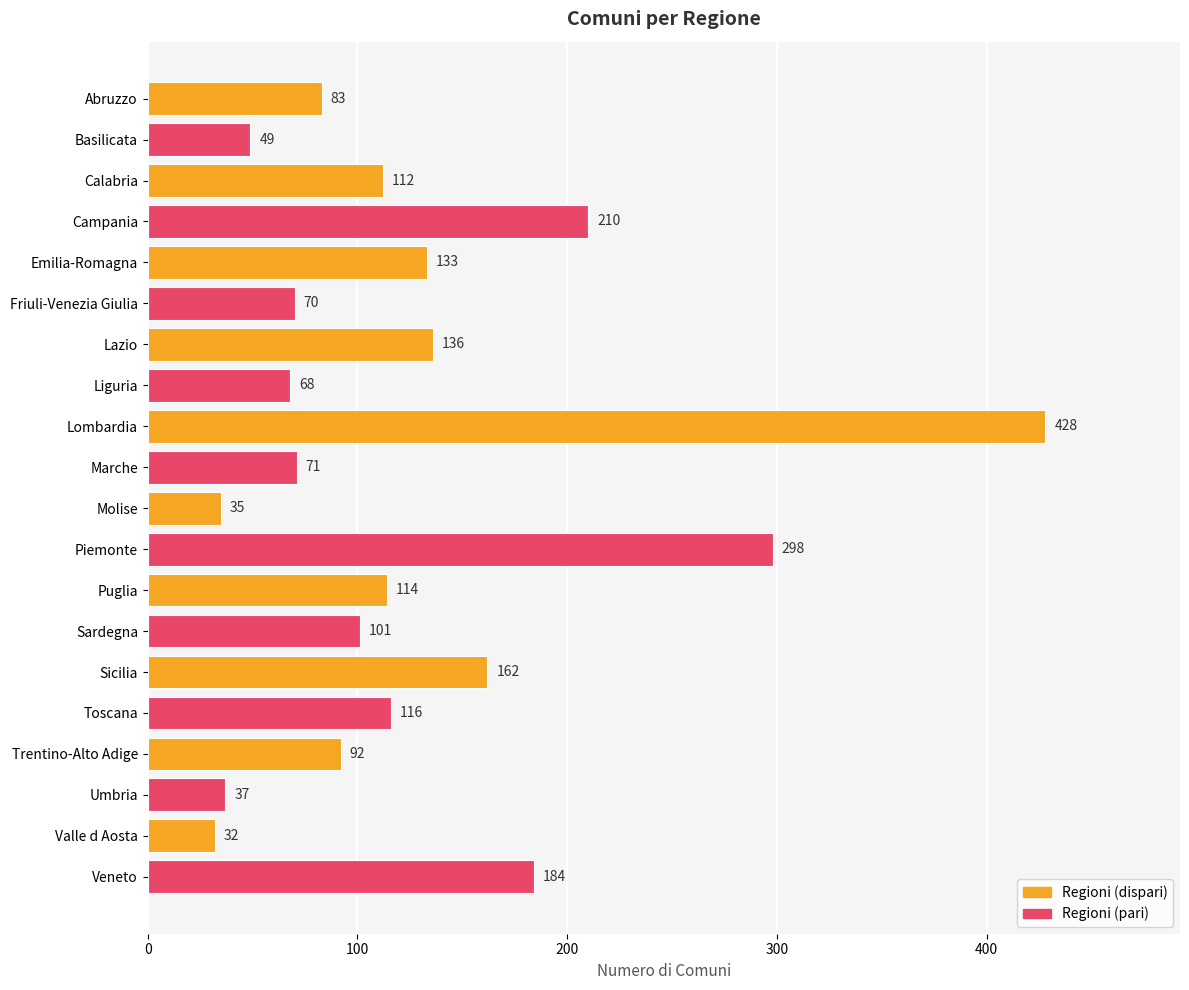

What is the sum of the values at Campania and Liguria?

278